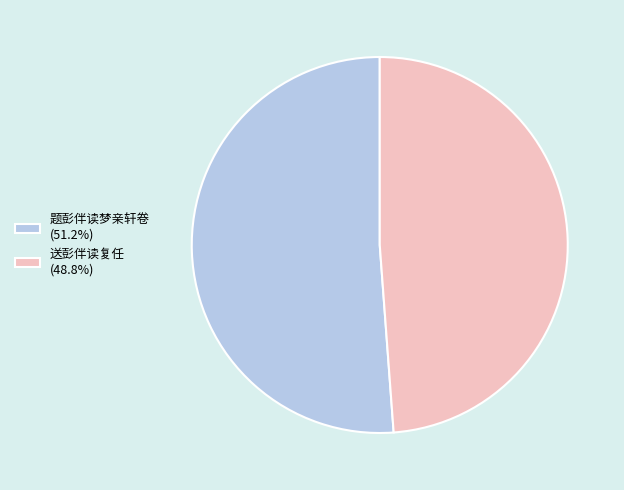

Does 送彭伴读复任 represent more than half of the total?

No